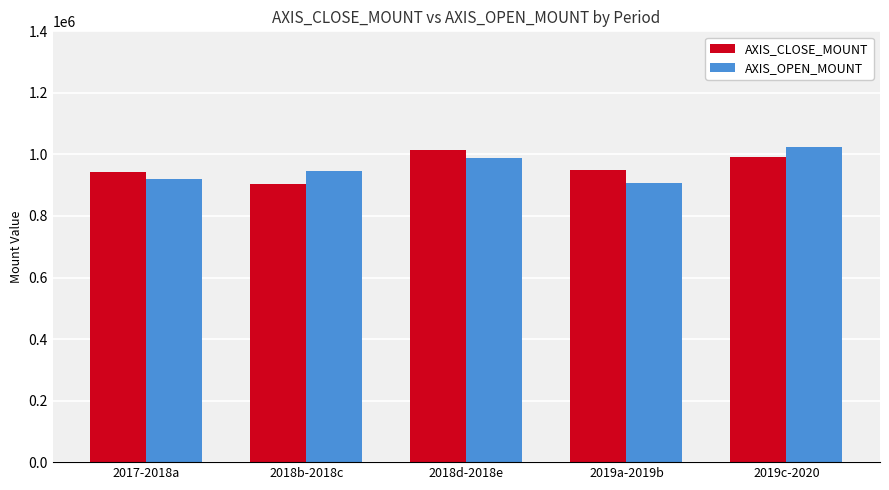

The AXIS_CLOSE_MOUNT series shows 941500 at 2017-2018a. True or false?

True